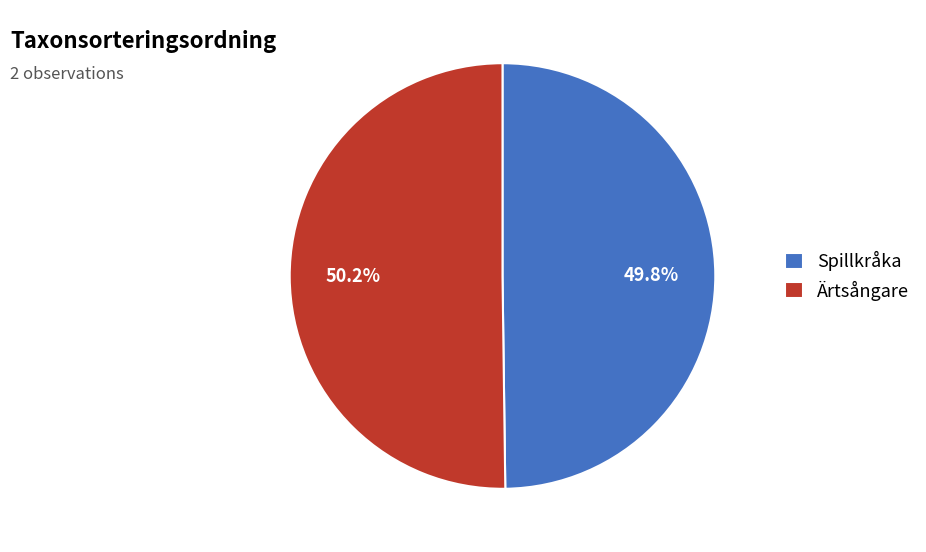

Is the sum of Spillkråka and Ärtsångare greater than half?

Yes